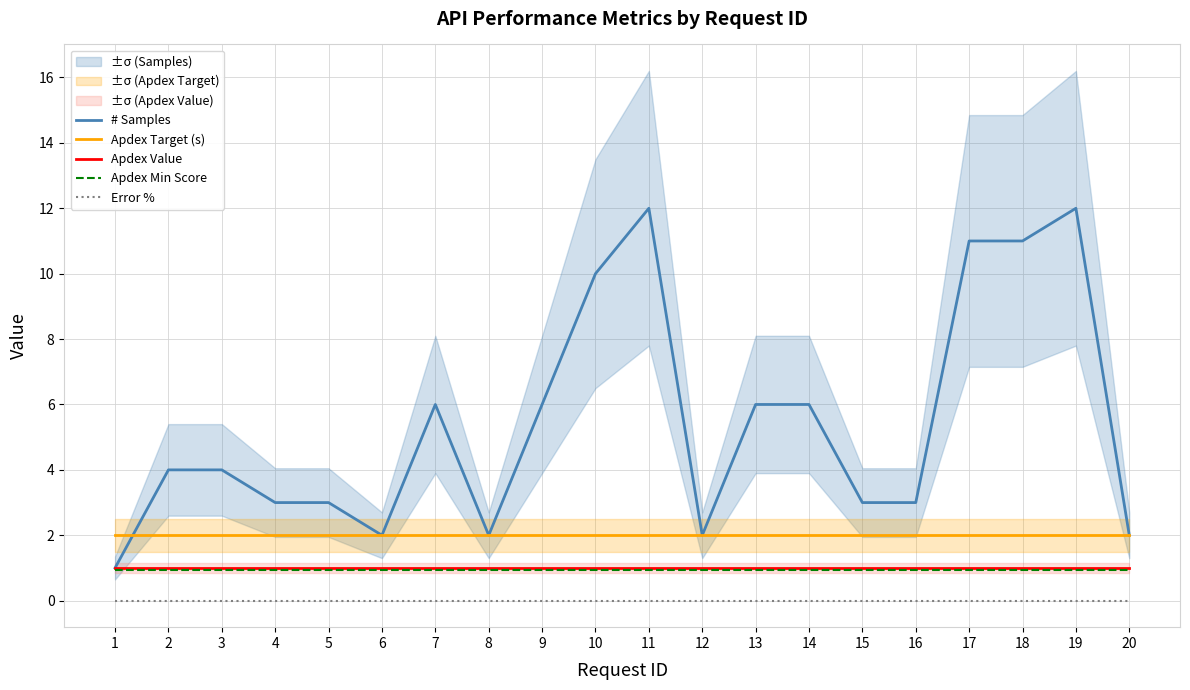

Rank the categories by # Samples value from highest to lowest.

11, 19, 17, 18, 10, 7, 9, 13, 14, 2, 3, 4, 5, 15, 16, 6, 8, 12, 20, 1